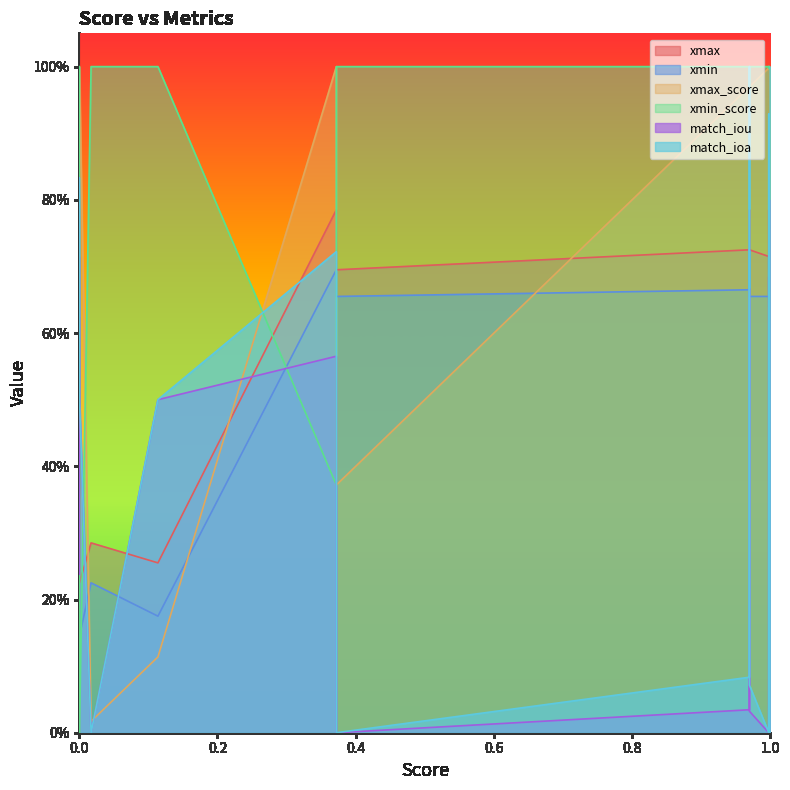

How many xmin values are between 0 and 1?

17